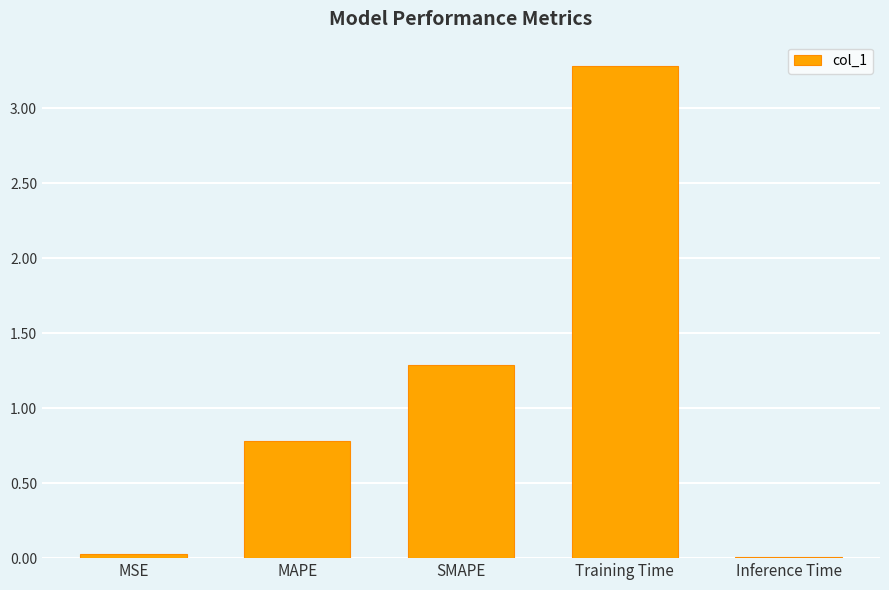

What is the greatest value displayed?

3.3